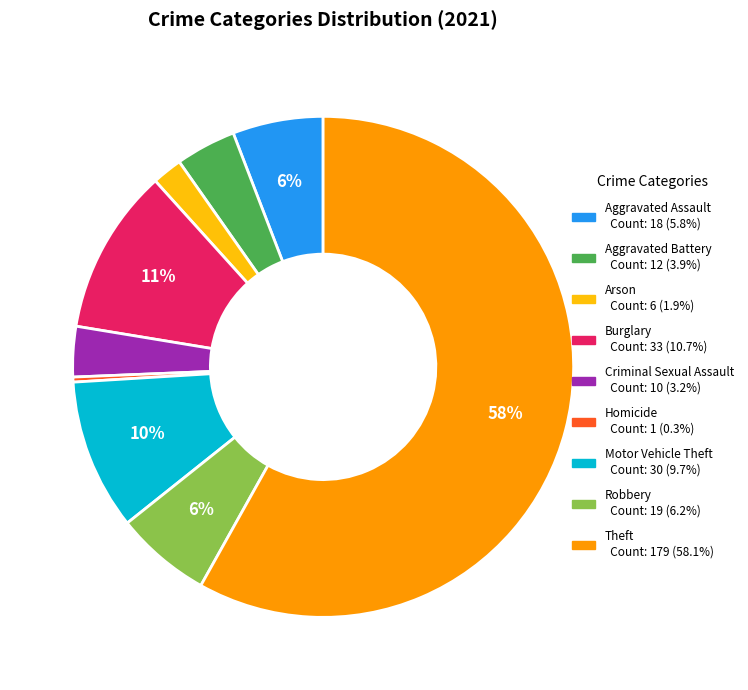

What is the smallest slice in the pie chart?

Homicide